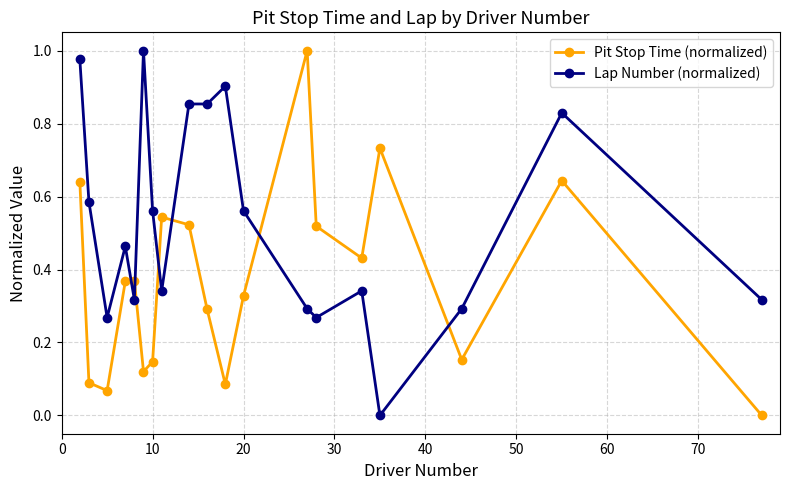

In Pit Stop Time (normalized), how many points are higher than both neighbors (excluding endpoints)?

5